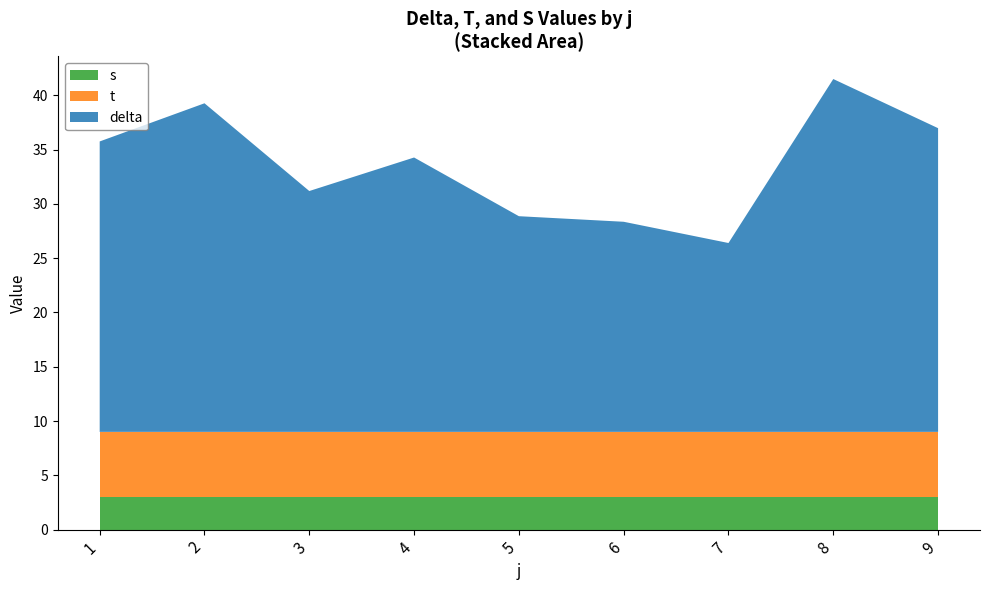

What is the total value across all series at 4?

34.3